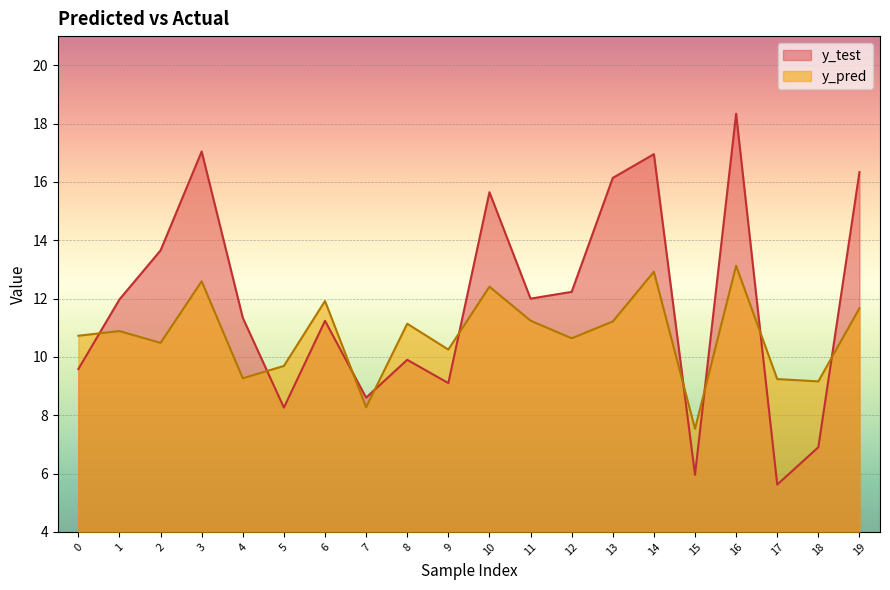

Between 6 and 19, which is larger?

6